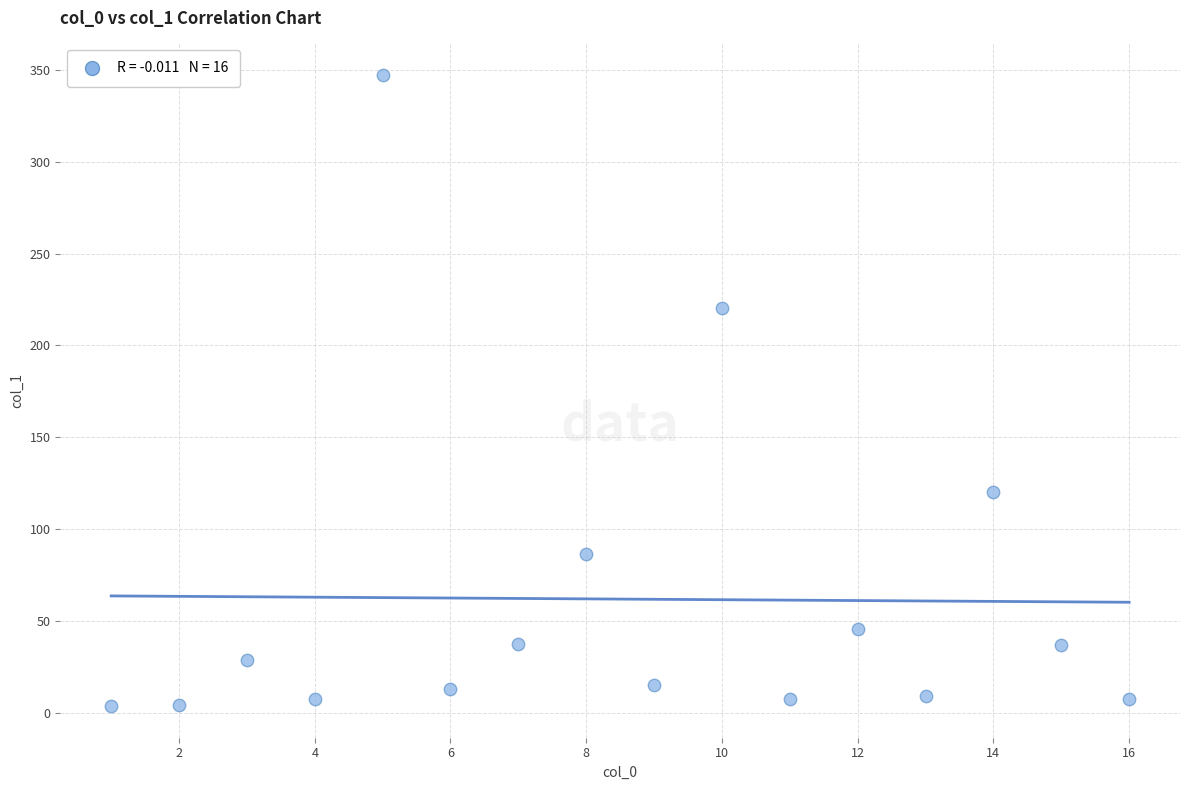

What is the range of X values (max minus min)?

15.0